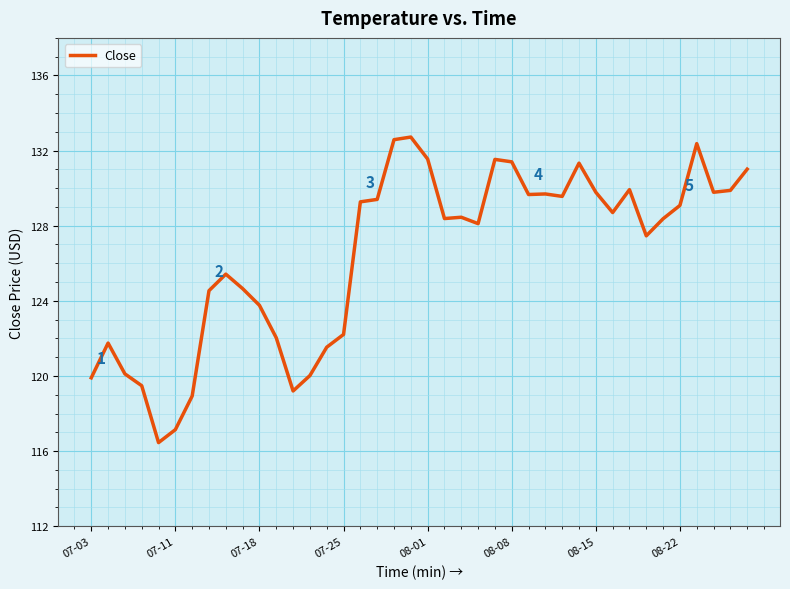

What is the minimum value shown in the chart?

116.4